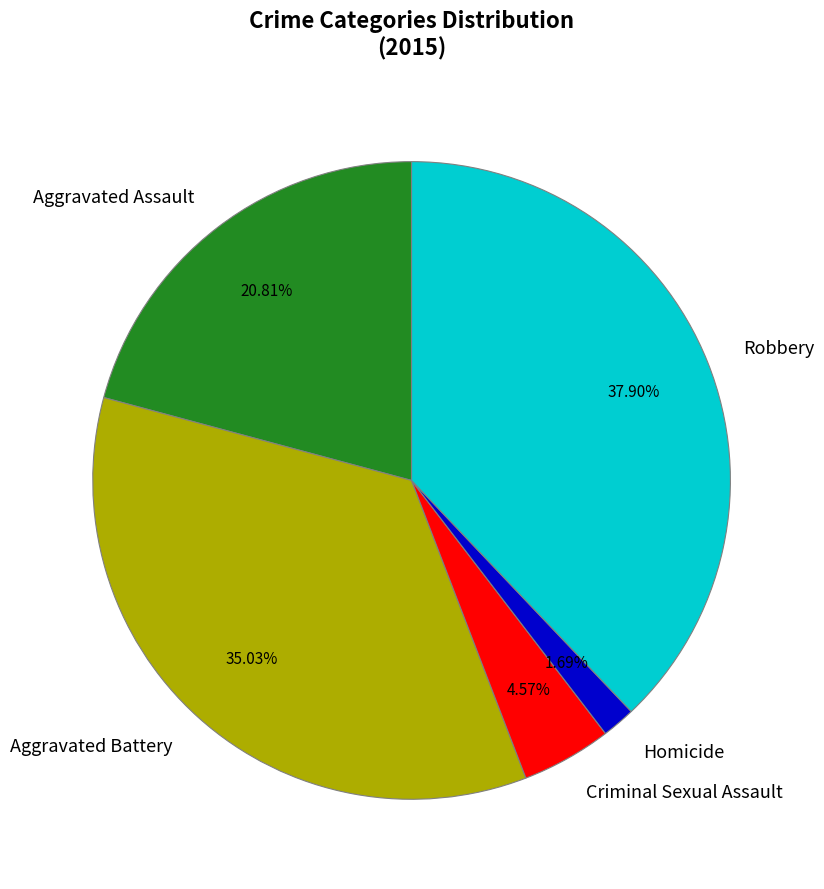

Approximately how many times larger is the value at Robbery compared to Homicide?

22.4